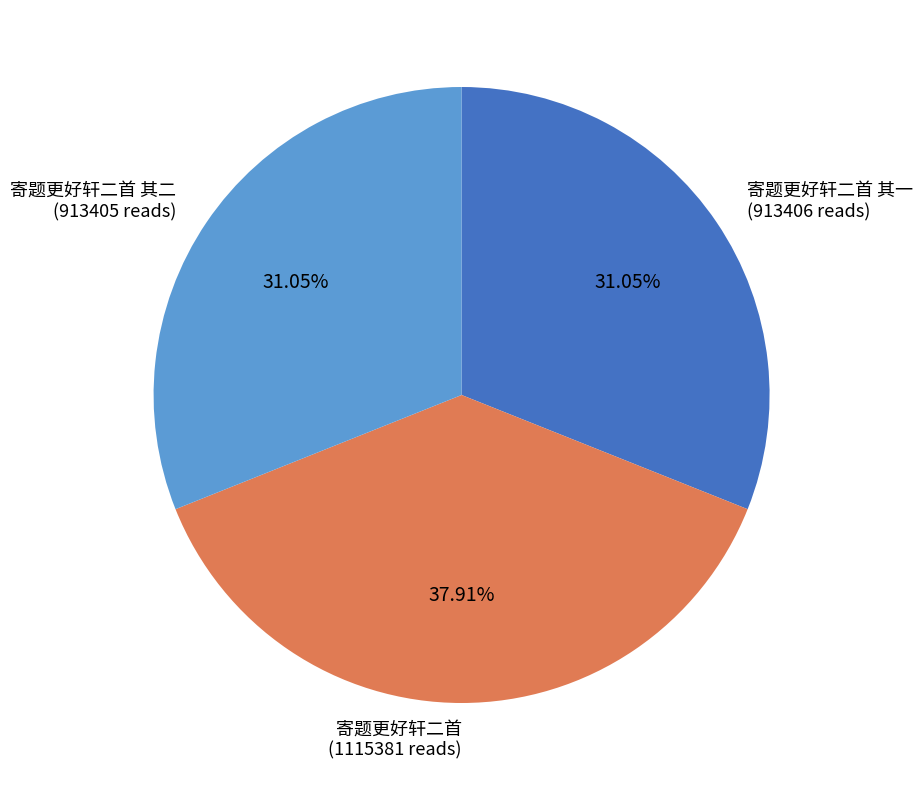

Is the sum of 寄题更好轩二首 其一 (913406 reads) and 寄题更好轩二首 (1115381 reads) greater than half?

Yes